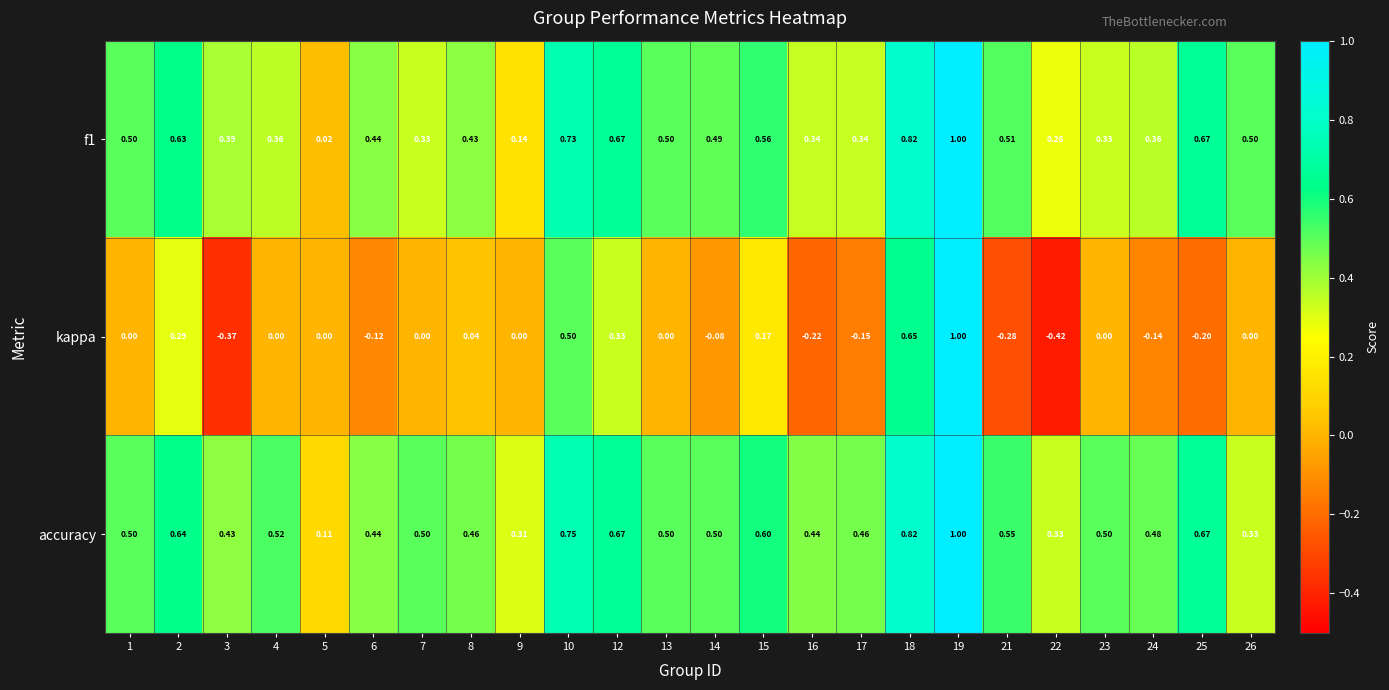

Which series has the largest total across all categories?

accuracy